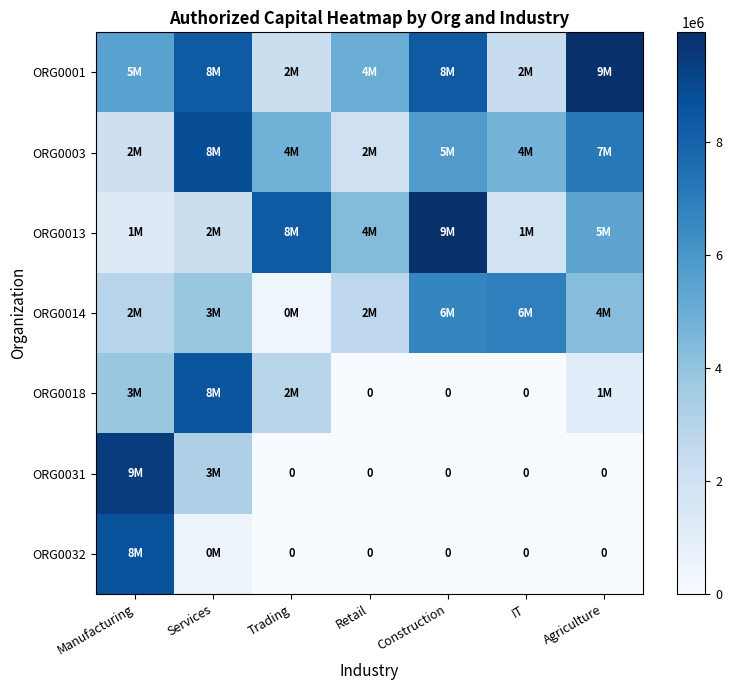

Is the value of ORG0018 at IT greater than the value of ORG0013 at Agriculture?

No